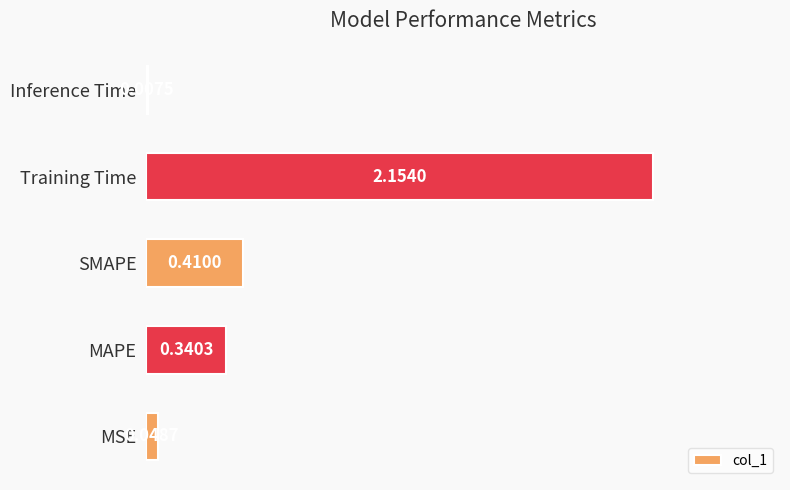

Which category has the highest value across all series?

Training Time